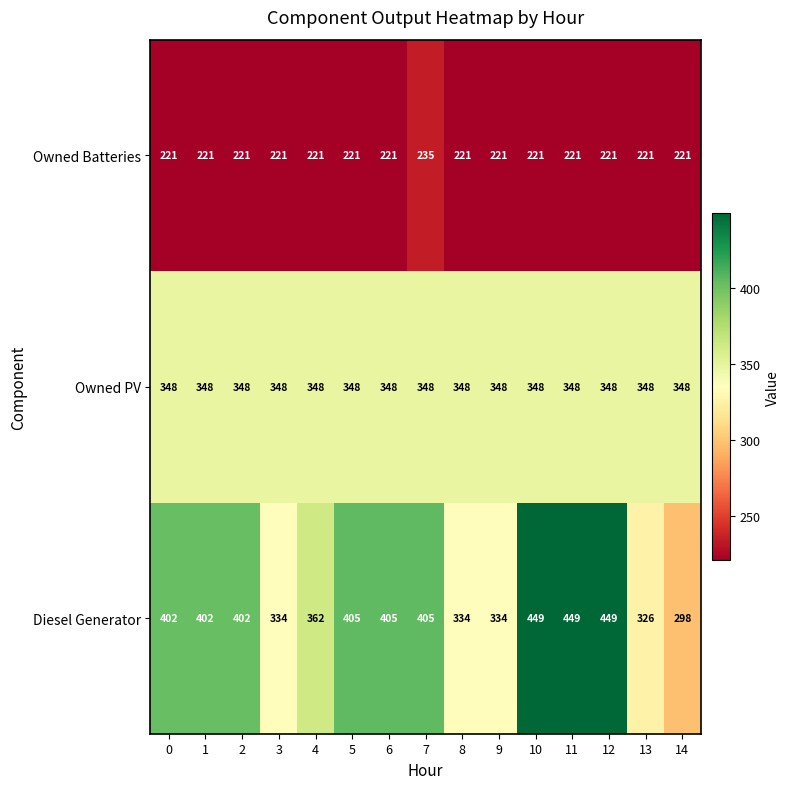

List the series in order of their overall mean, highest first.

Diesel Generator, Owned PV, Owned Batteries